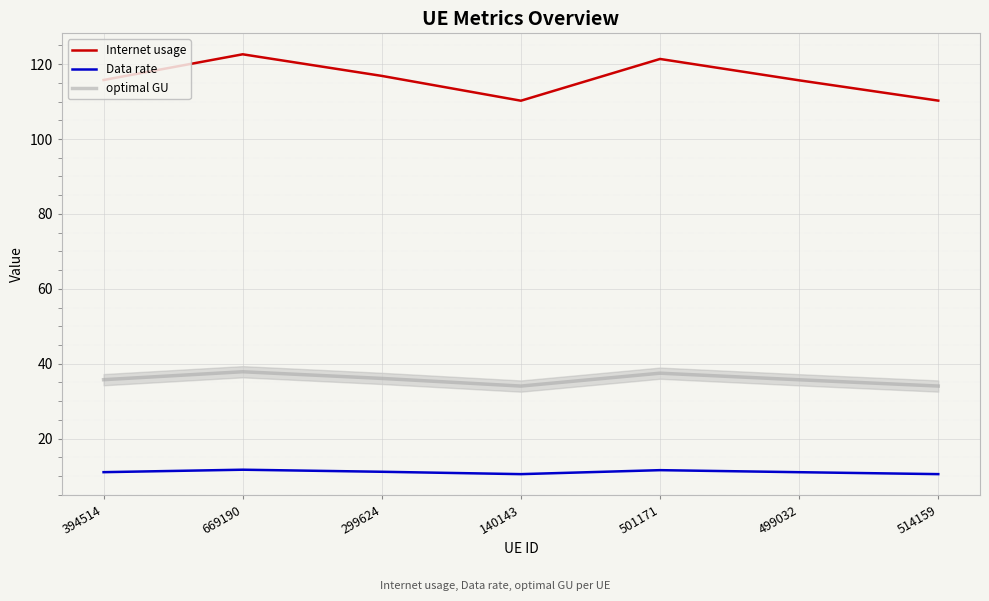

Rank the series by their average value, from lowest to highest.

Data rate, optimal GU, Internet usage